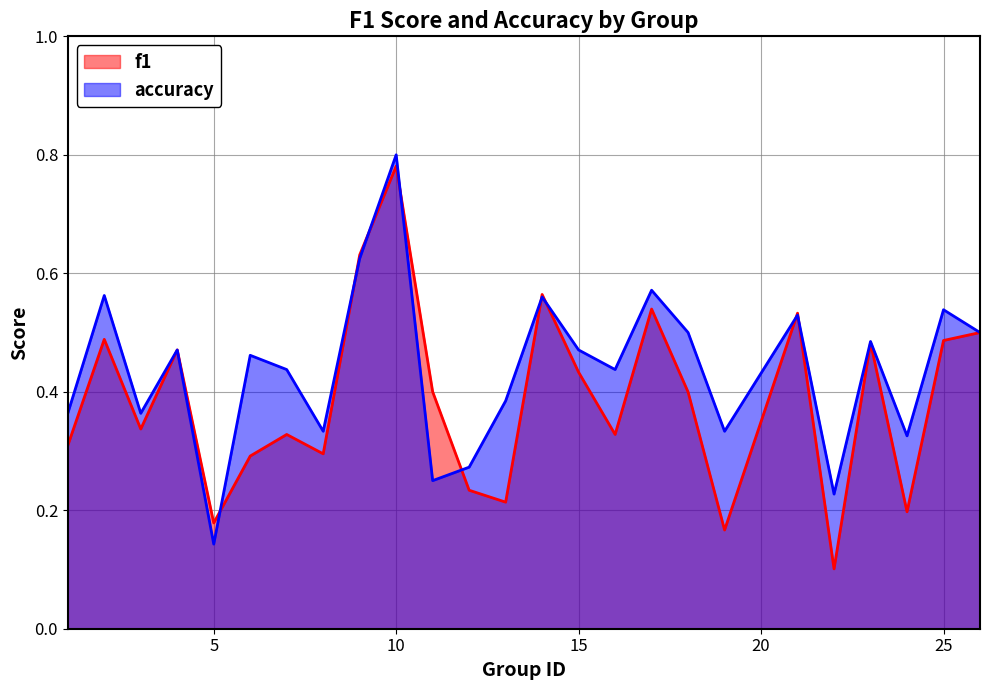

Does the chart display data point markers on the line(s)?

No